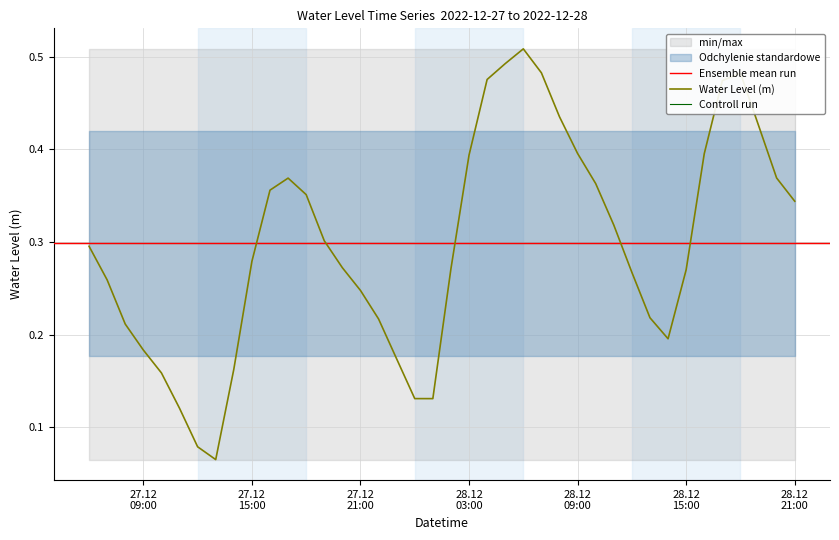

What is the minimum value shown in the chart?

0.1